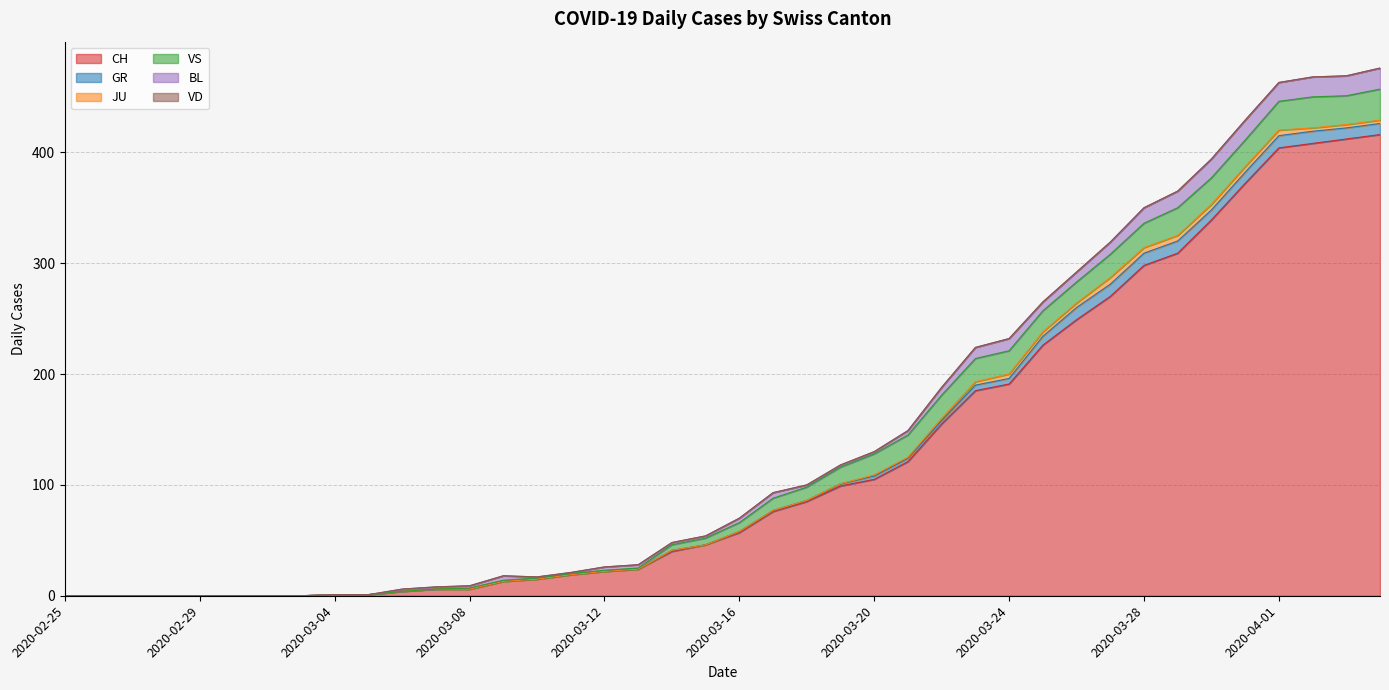

What is the spread (max minus min) of values at 2020-03-16?

57